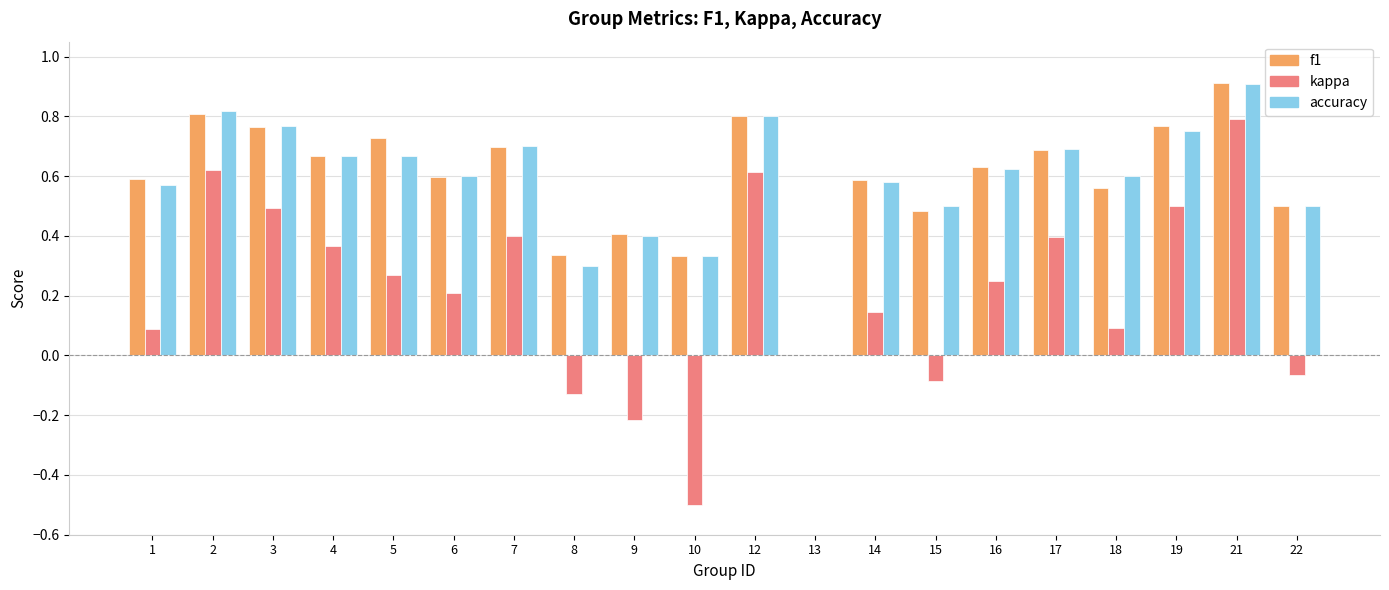

At which category is the sum across all series the highest?

21